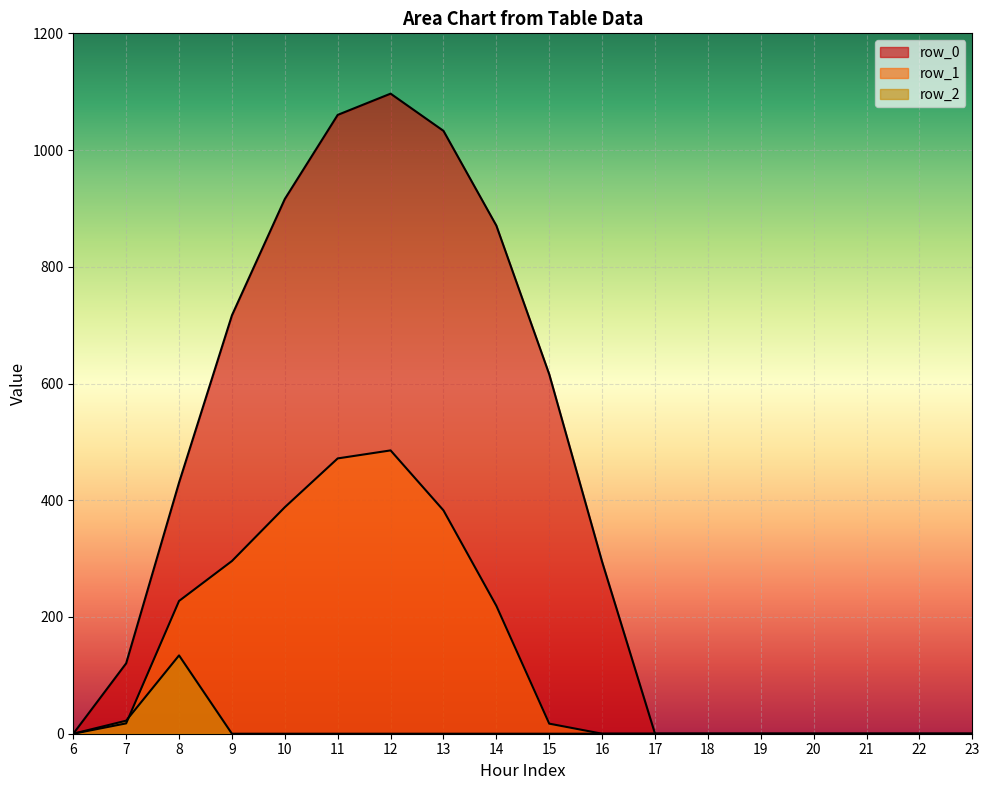

Rank the series by their maximum value, from highest to lowest.

row_0, row_1, row_2